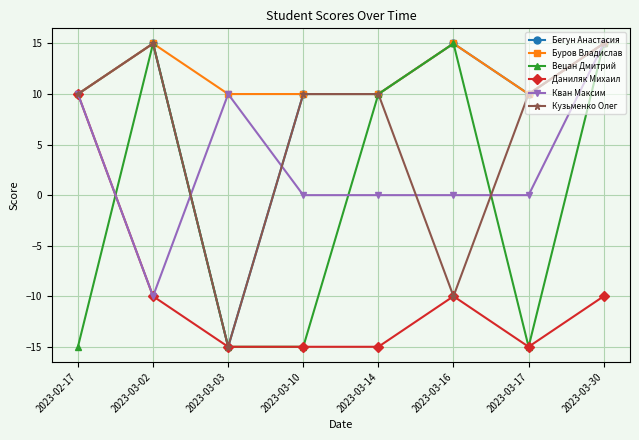

How many Буров Владислав values are between 10 and 15?

8